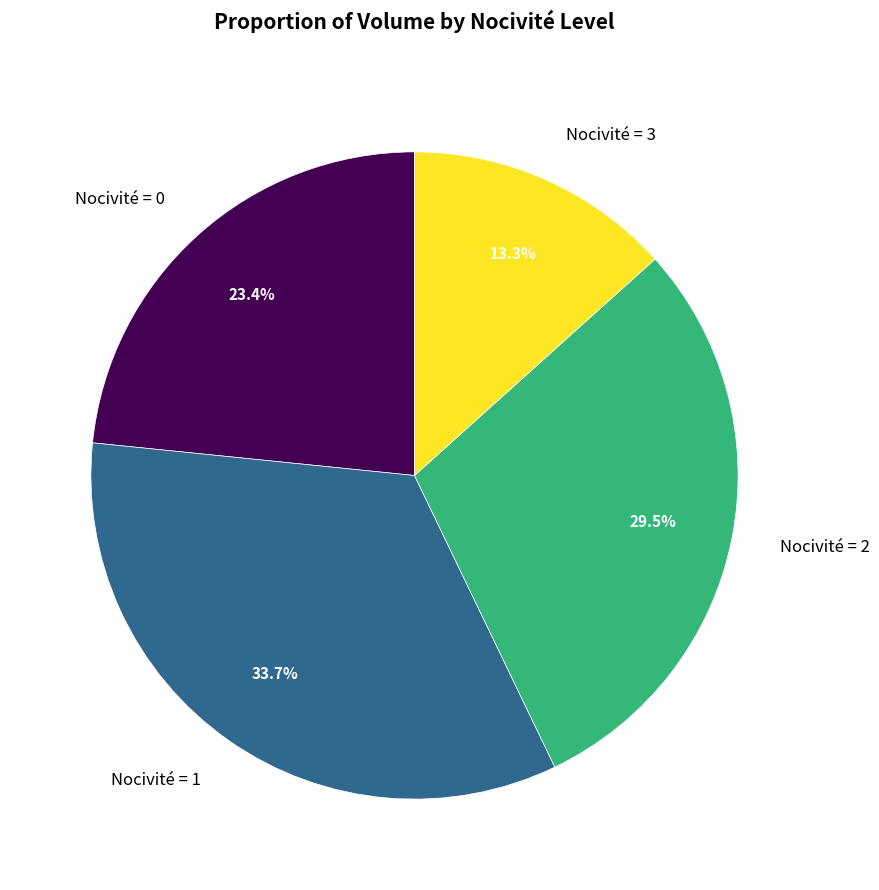

How much of the chart is everything except Nocivité = 1?

66.3%